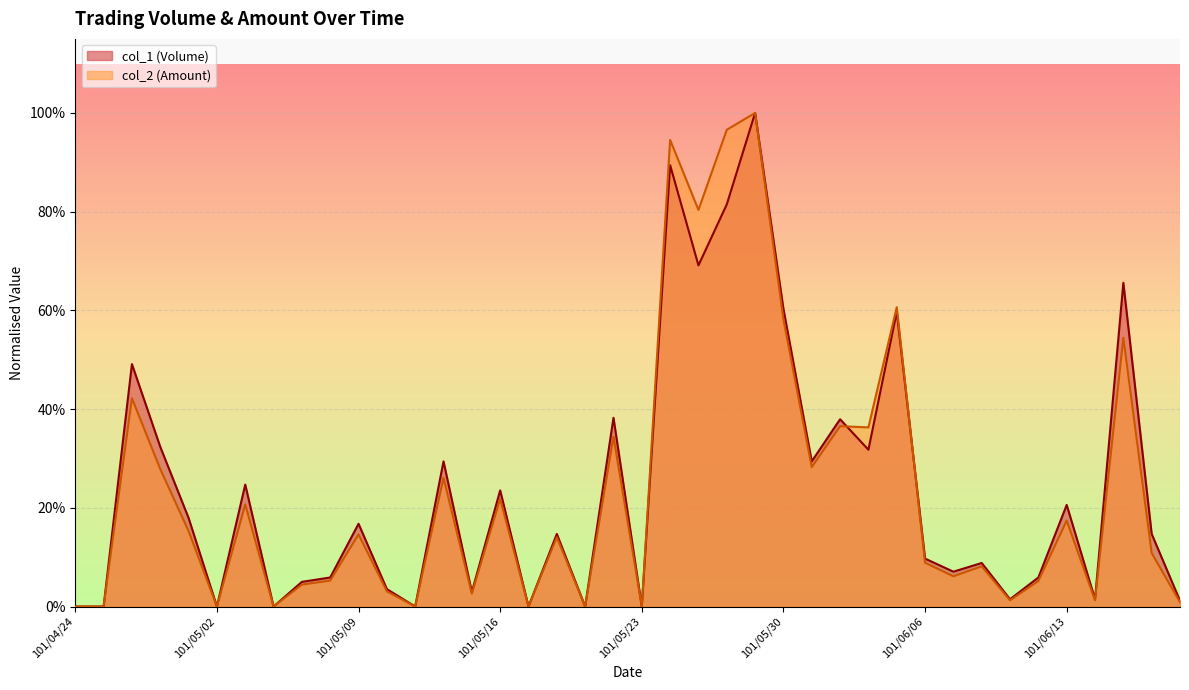

What is the difference between the maximum and minimum values in the col_1 (Volume) series?

1.0